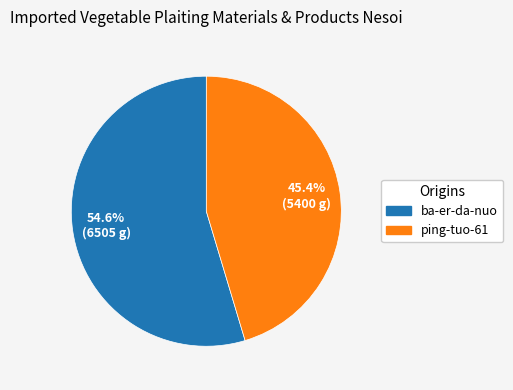

Is the sum of ping-tuo-61 and ba-er-da-nuo greater than half?

Yes